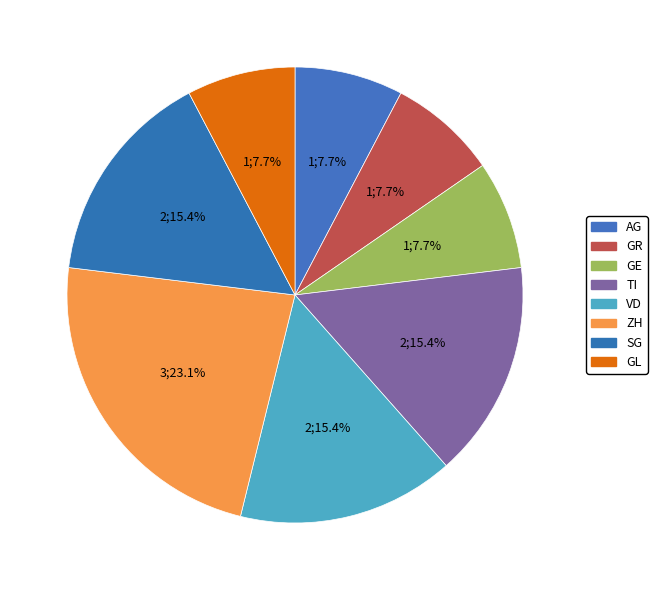

True or false: SG accounts for 8% of the total.

False